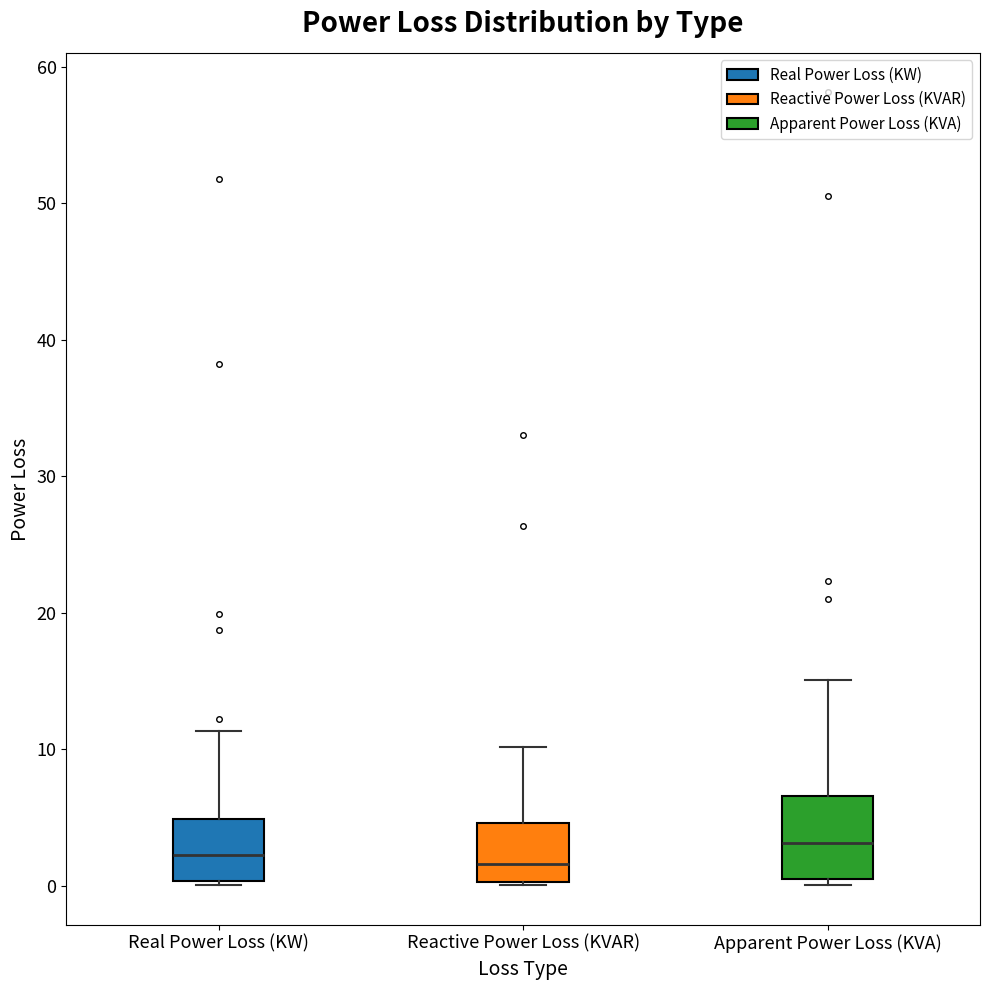

Which box is the tallest, from its lower edge to its upper edge?

Apparent Power Loss (KVA)